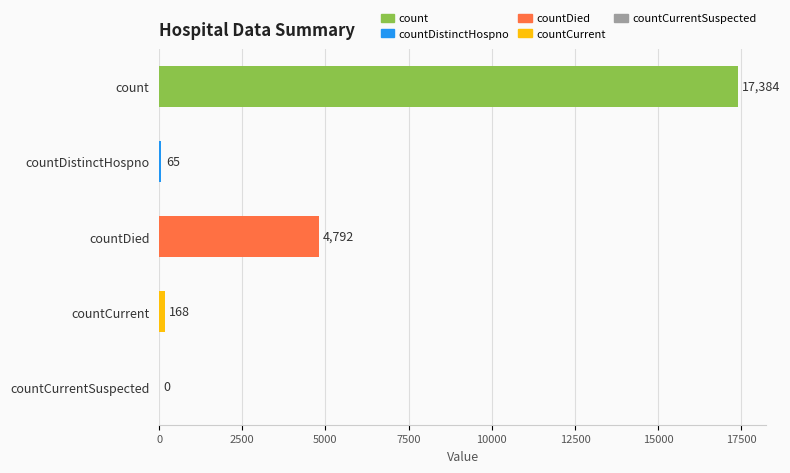

What is the sum of the values at countCurrentSuspected and countDistinctHospno?

65